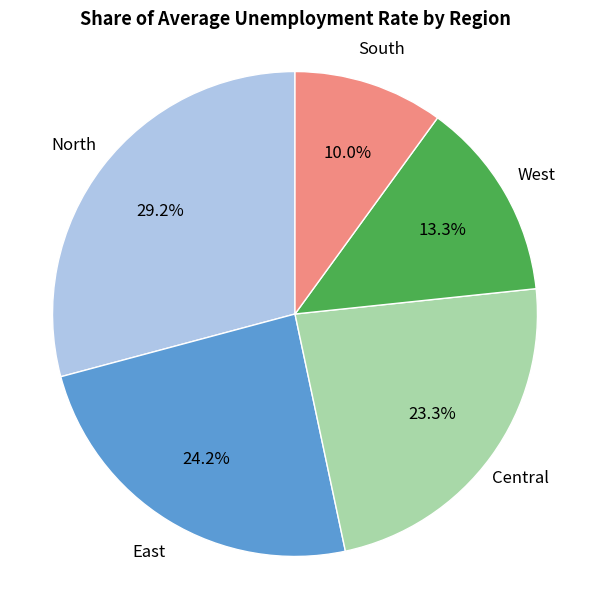

Does any single category account for the majority?

No